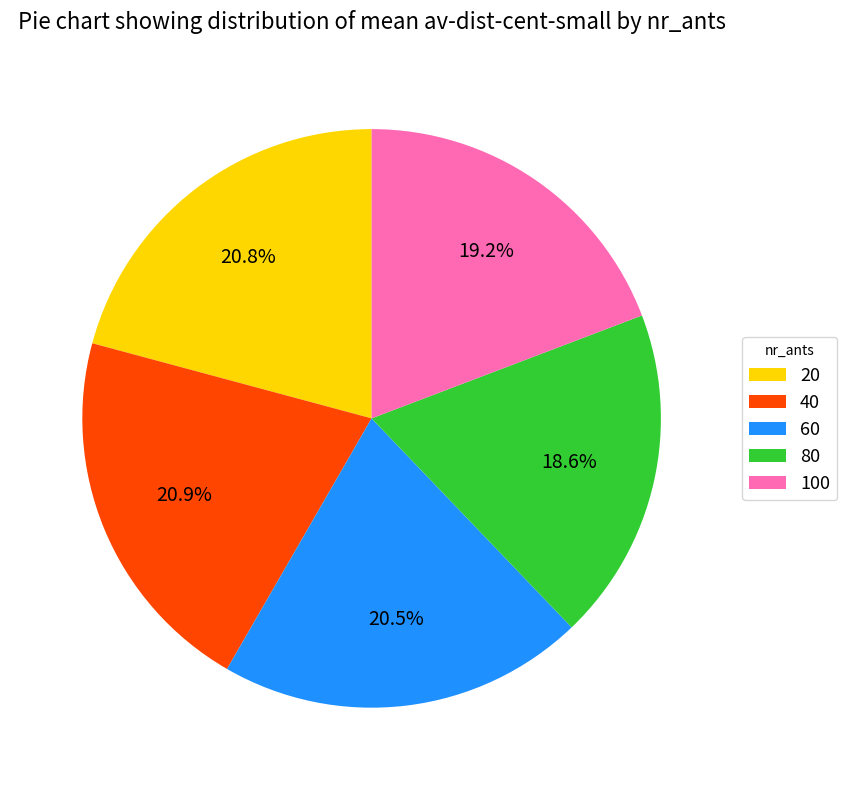

Does 20 represent more than half of the total?

No